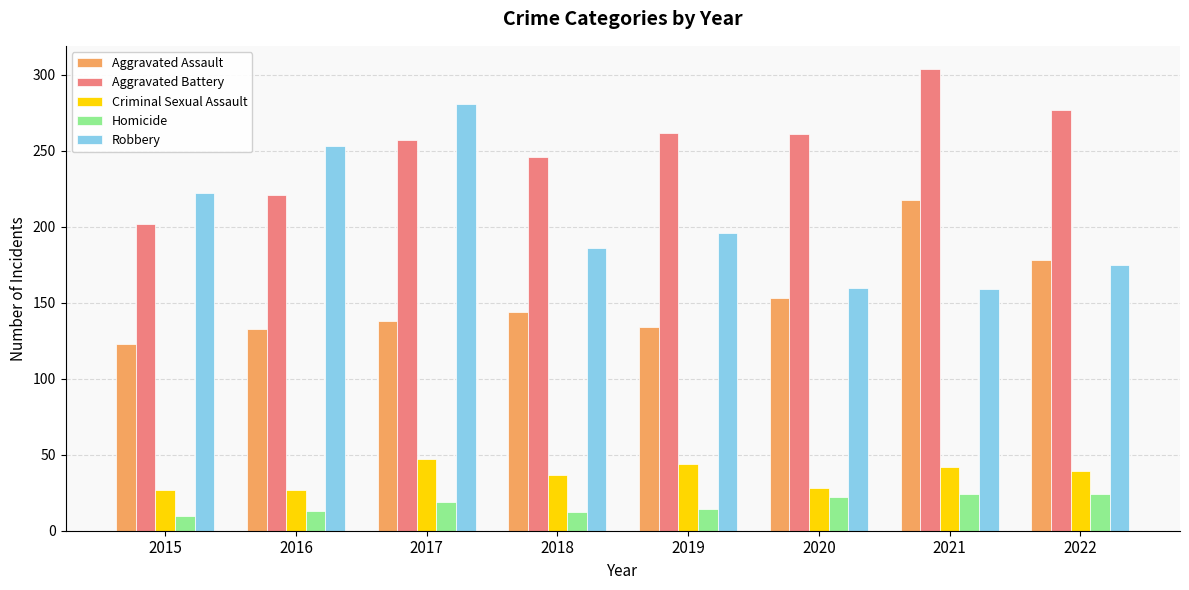

What is the total value across all series at 2021?

747